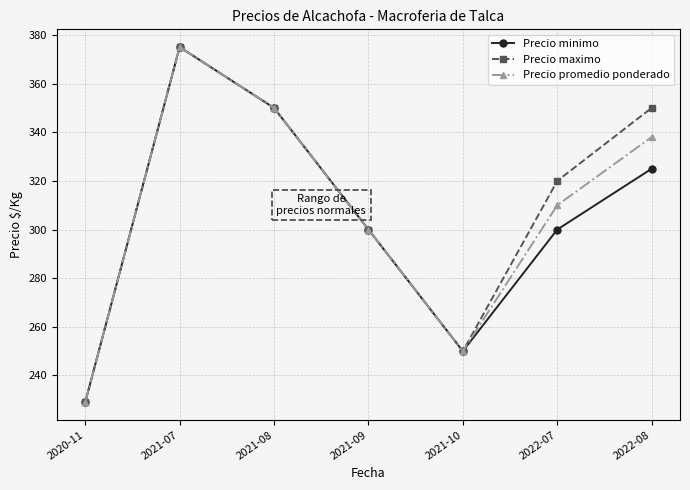

What is the sum of all Precio maximo values?

2174